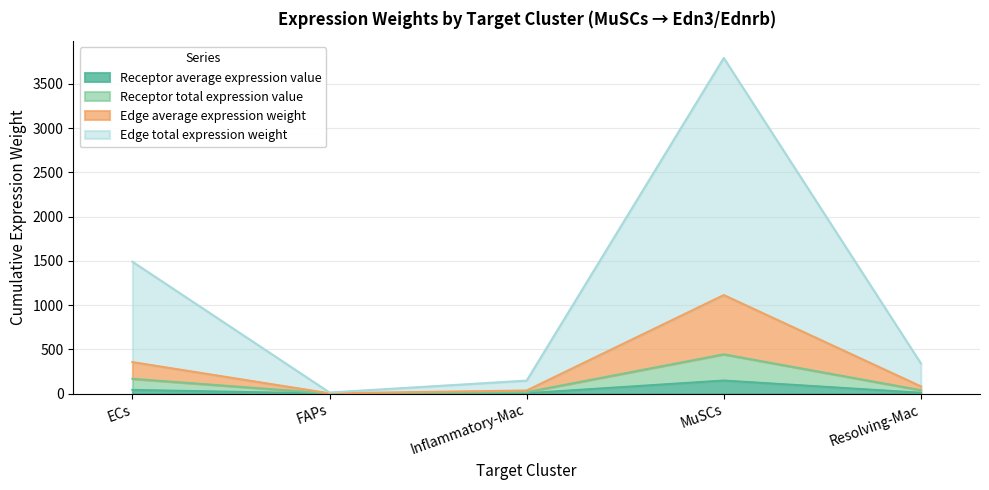

At which category is the sum across all series the highest?

MuSCs